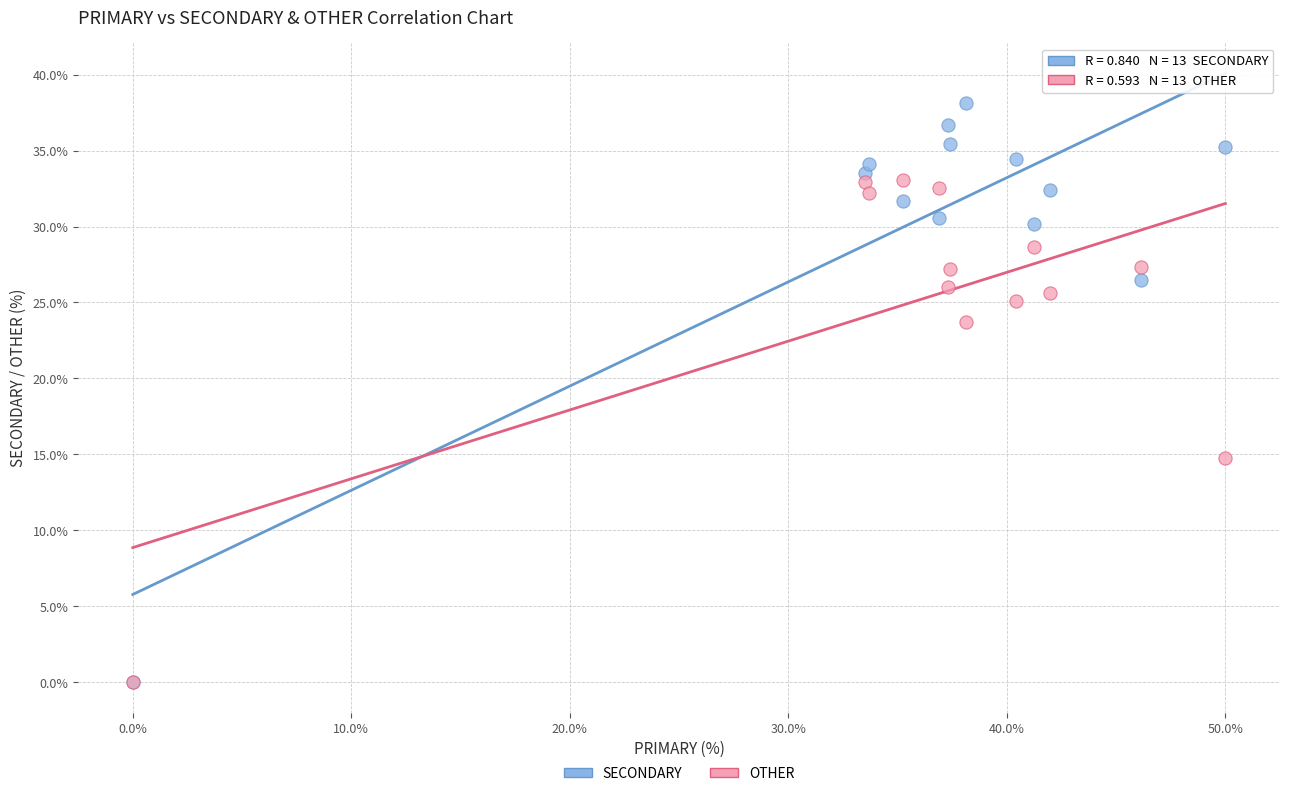

Which series reaches the maximum Y coordinate?

SECONDARY